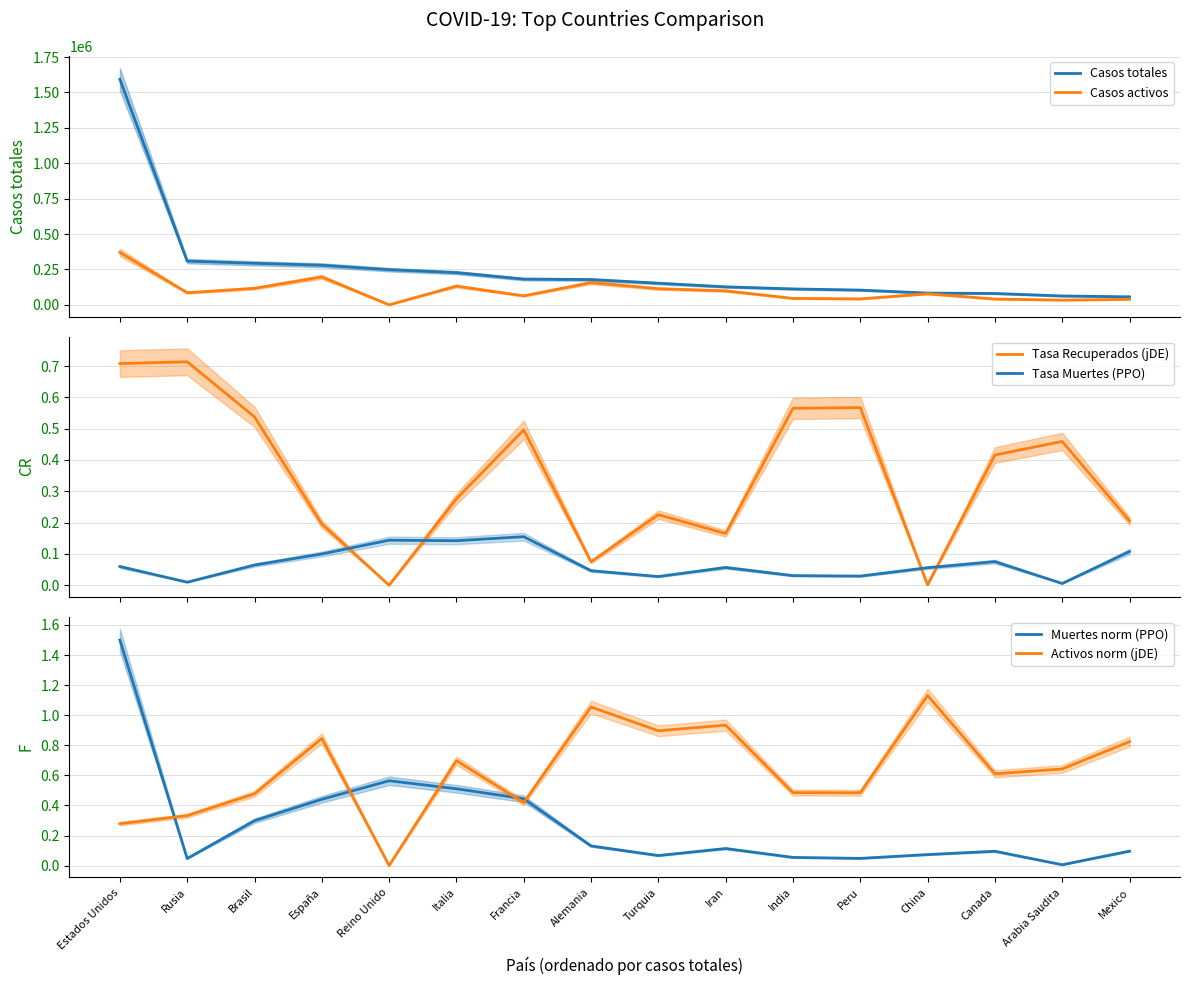

What is the label of the 10th point from the left?

Iran